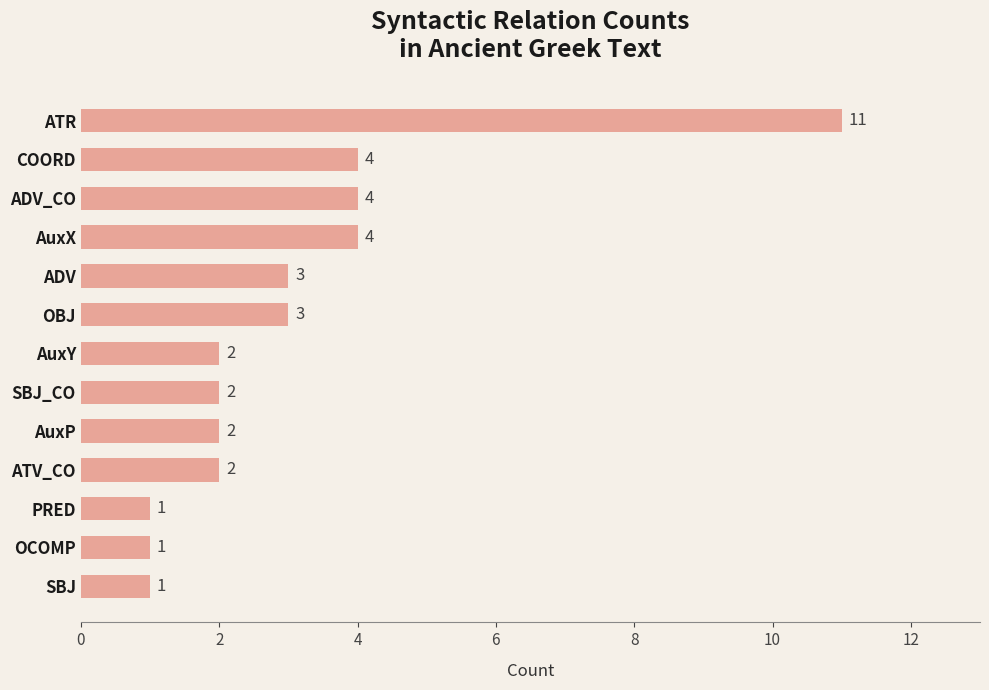

True or false: the data shows 6 at COORD.

False